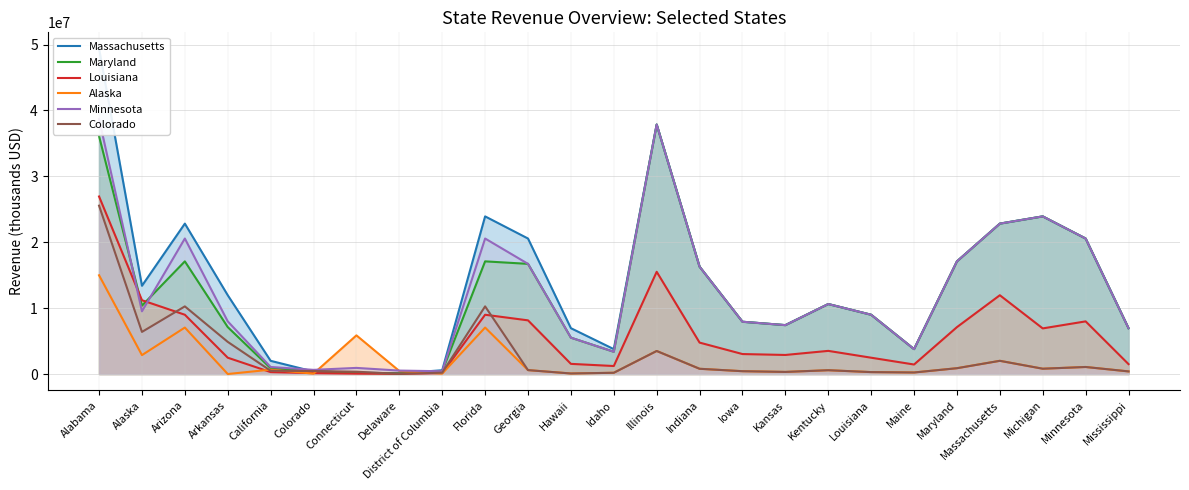

Is the value of Minnesota at Kansas greater than the value of Maryland at Arkansas?

Yes